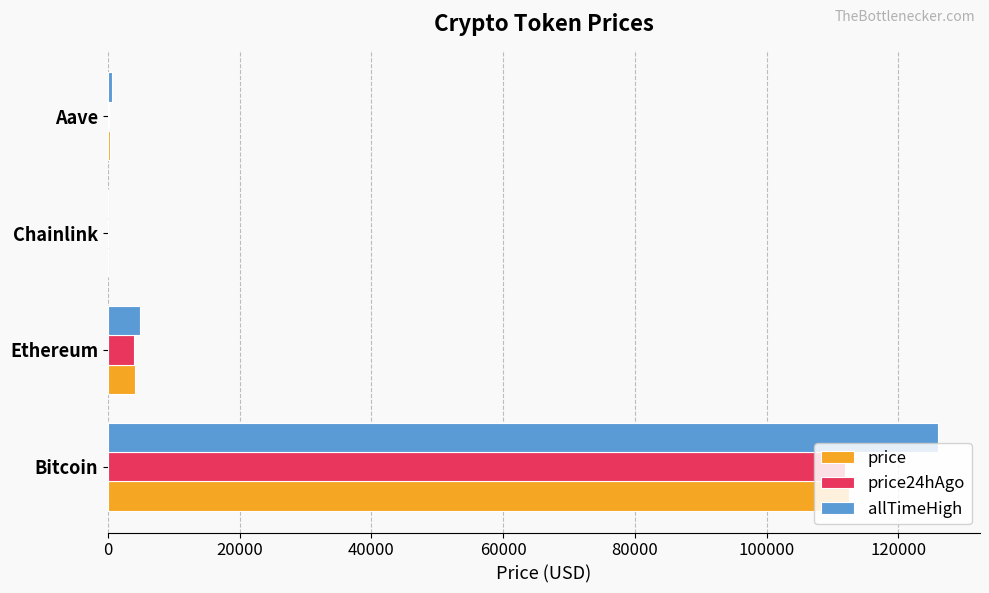

What is the sum of all price24hAgo values?

116095.1